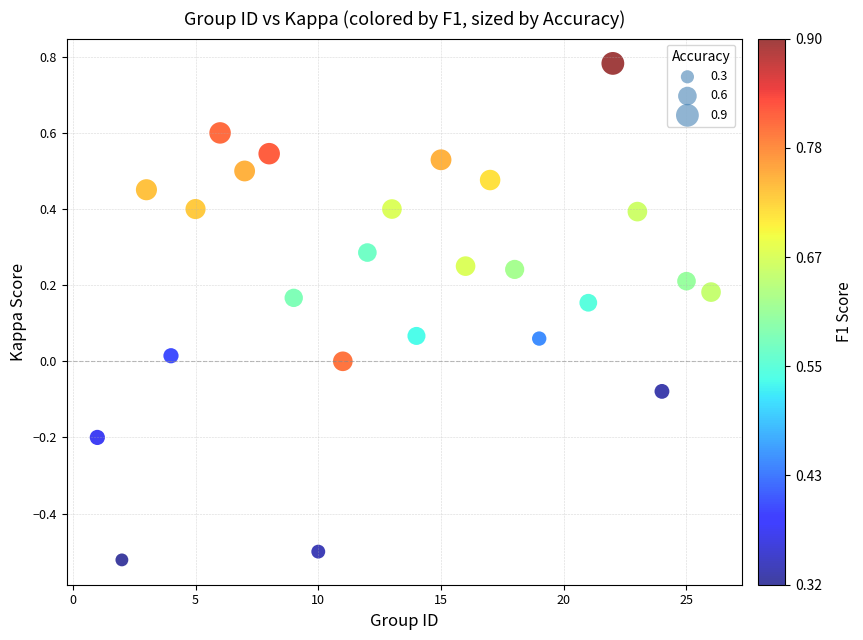

What is the range of Y values (max minus min)?

1.3